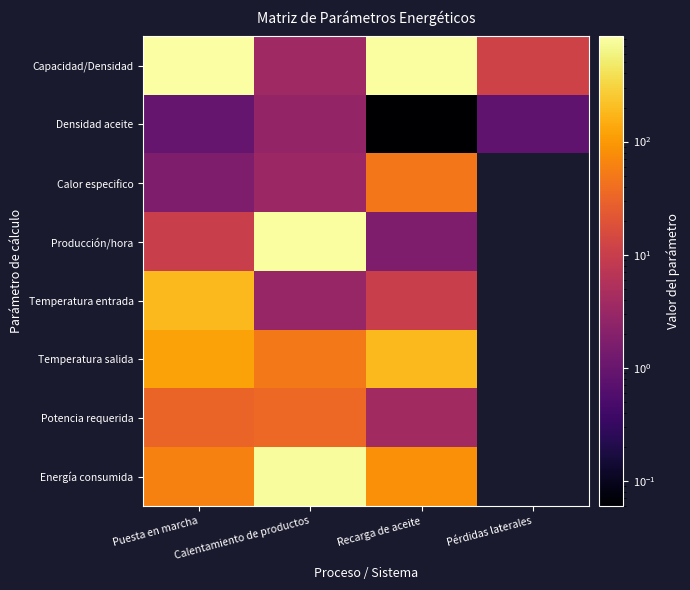

At Recarga de aceite, list the series in order from largest to smallest.

Capacidad/Densidad, Temperatura salida, Energía consumida, Calor especifico, Temperatura entrada, Potencia requerida, Producción/hora, Densidad aceite